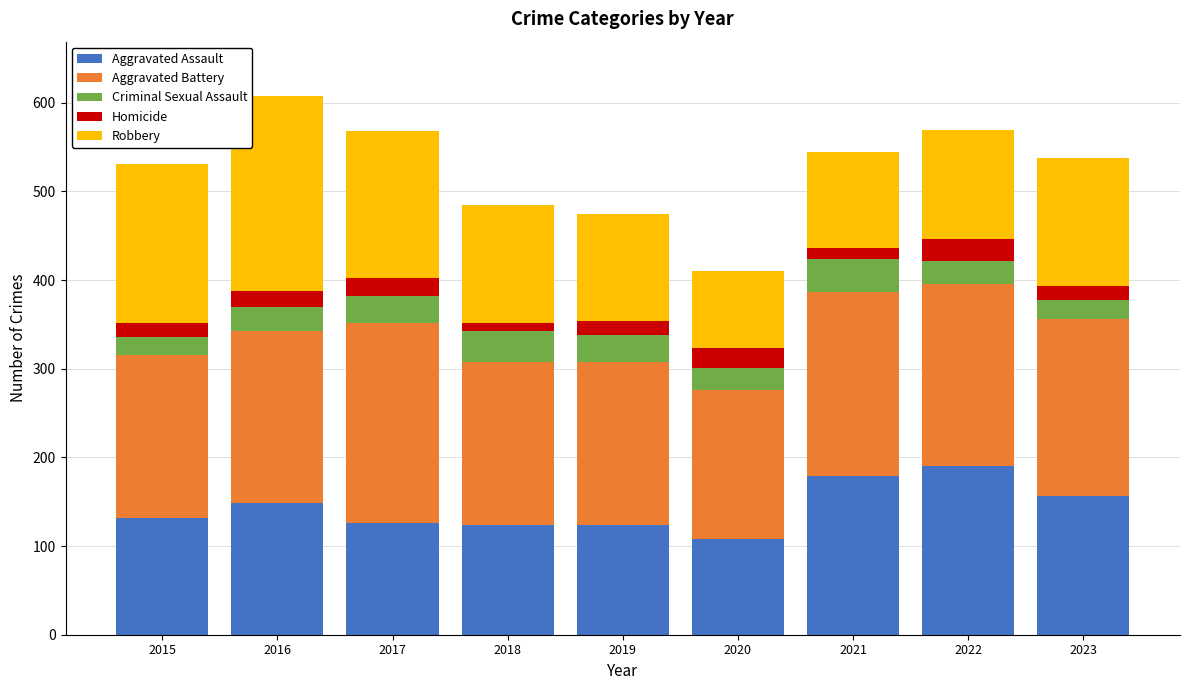

What is the minimum value for Aggravated Assault?

108